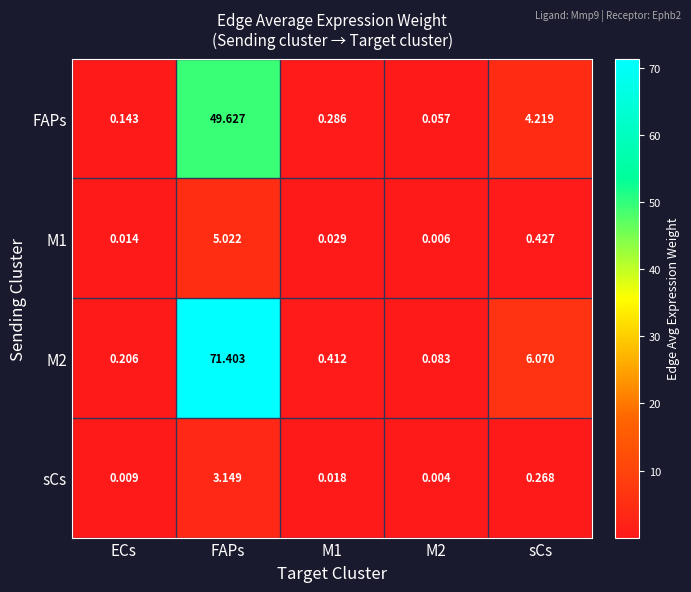

At which category is the sum across all series the highest?

FAPs